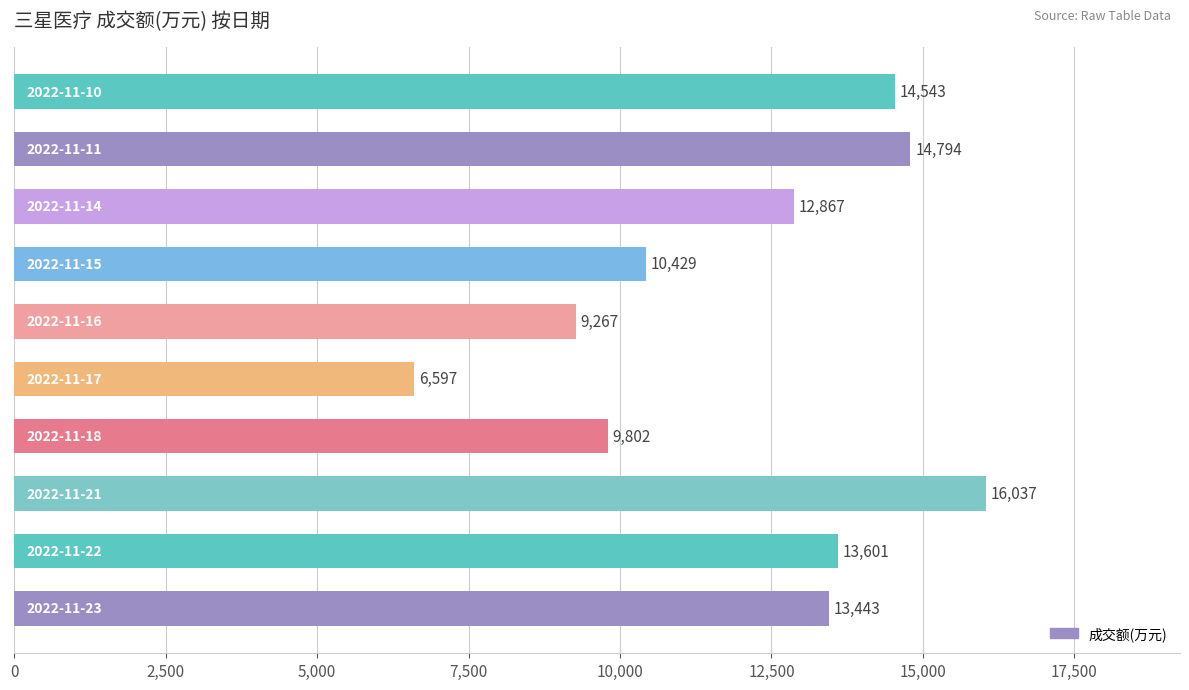

What is the smallest value displayed?

6597